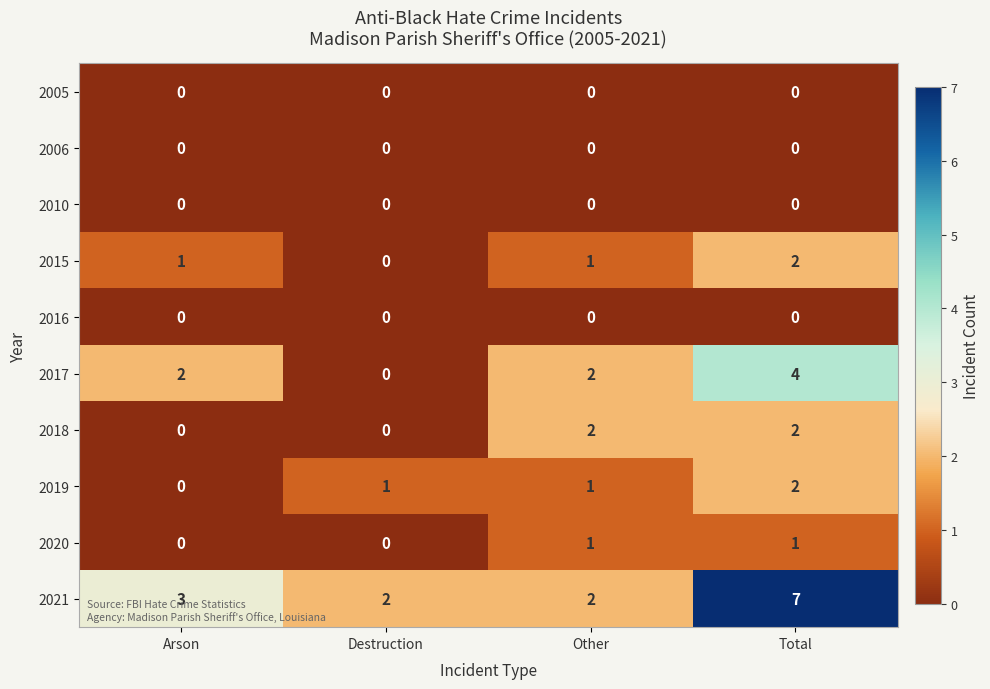

What is the approximate value of 2021 at Total?

7